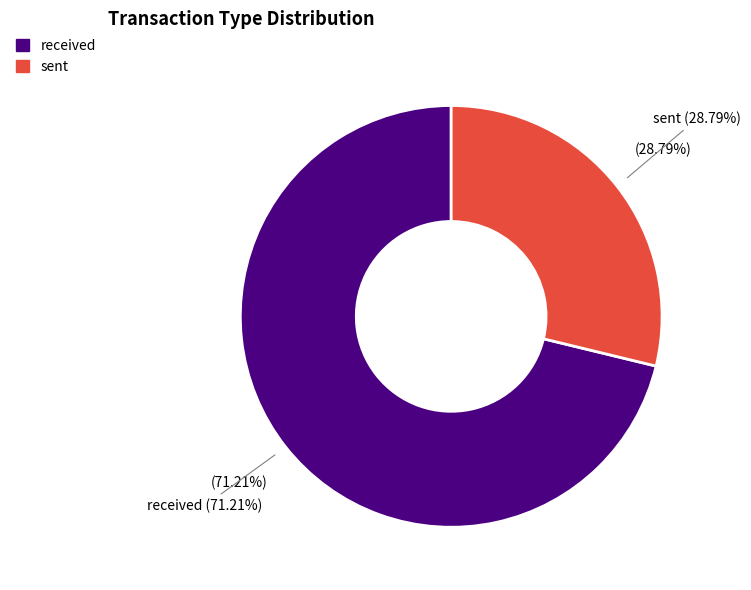

The received slice represents 71% of the pie. True or false?

True